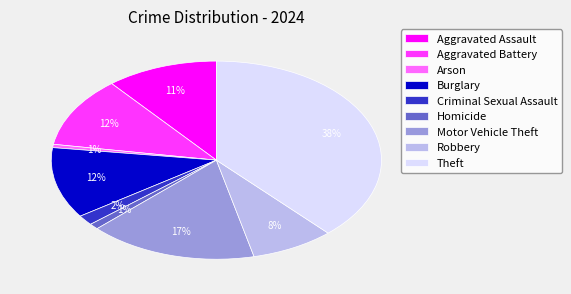

Is there a majority slice in this chart?

No